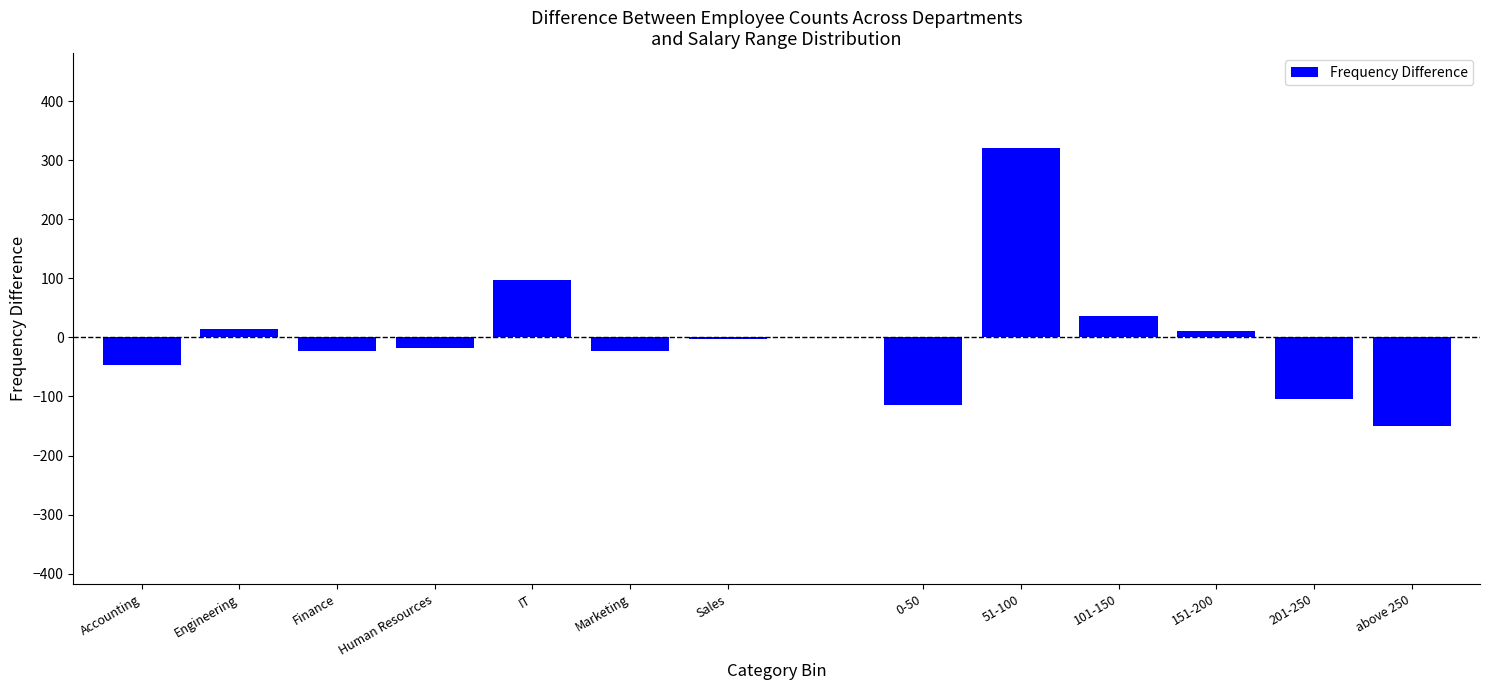

Reading left to right, list all the values displayed in this chart.

Accounting=-46.9	Engineering=15.1	Finance=-22.9	Human Resources=-17.9	IT=98.1	Marketing=-22.9	Sales=-2.9	0-50=-113.8	51-100=321.2	101-150=36.2	151-200=11.2	201-250=-103.8	above 250=-150.8